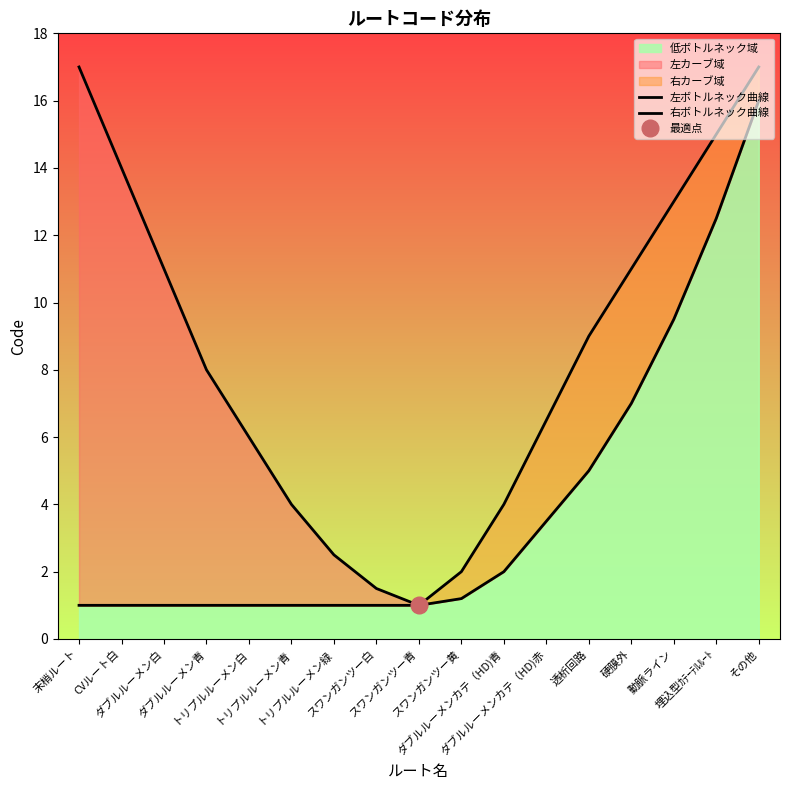

Rank the series by their average value, from lowest to highest.

右ボトルネック曲線, 左ボトルネック曲線